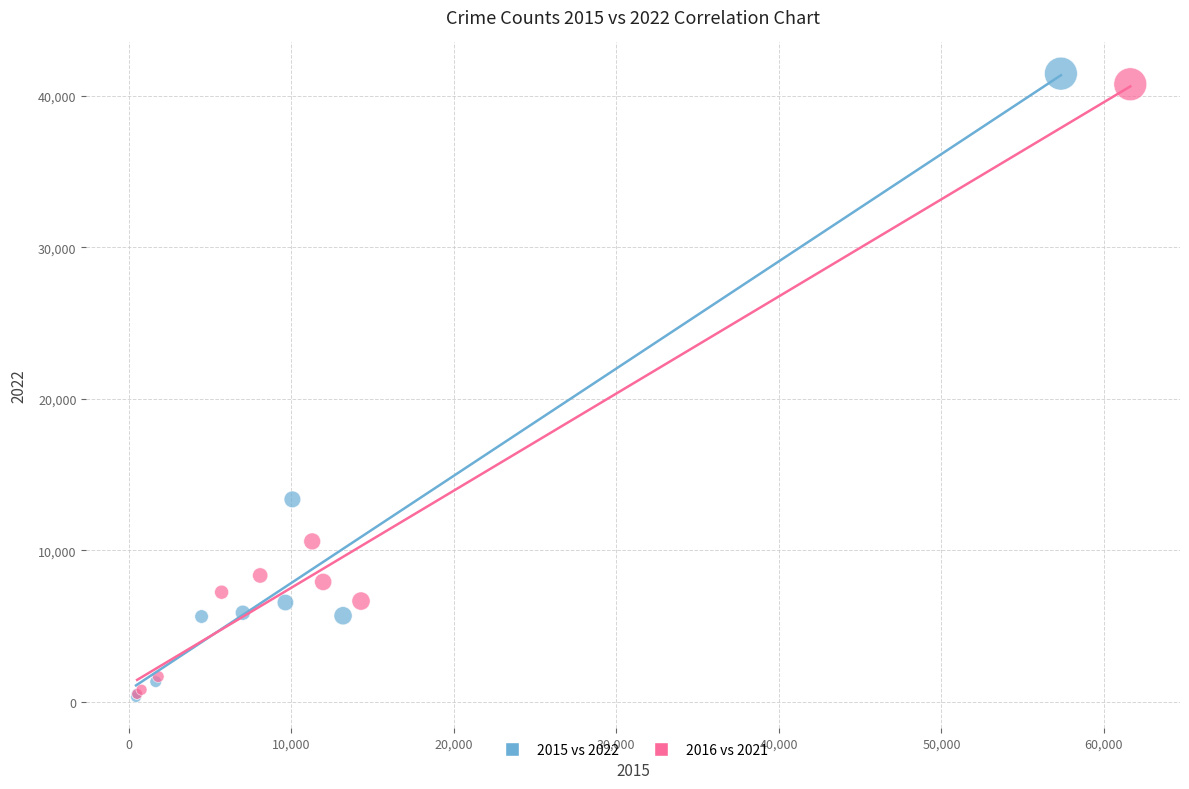

Which series has the widest spread of Y values?

2015 vs 2022